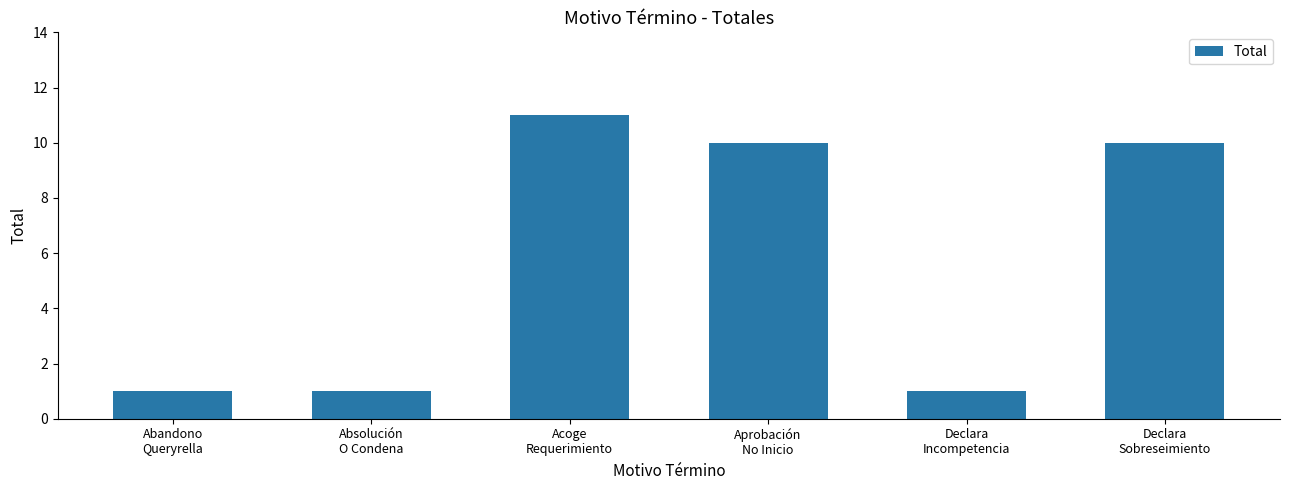

What is the difference between the maximum and second lowest values?

10